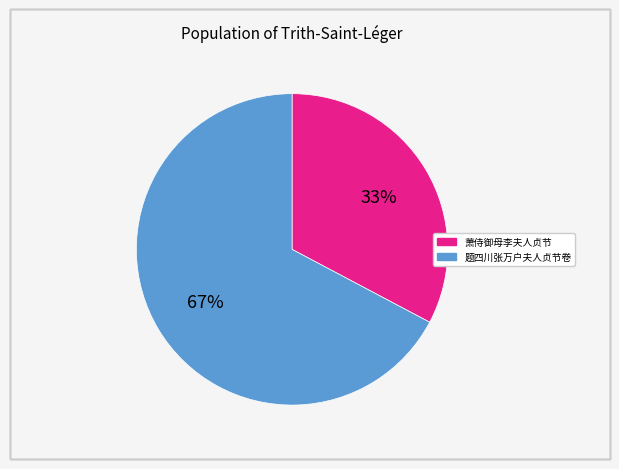

Do 萧侍御母李夫人贞节 and 题四川张万户夫人贞节卷 together represent more than half of the pie?

Yes